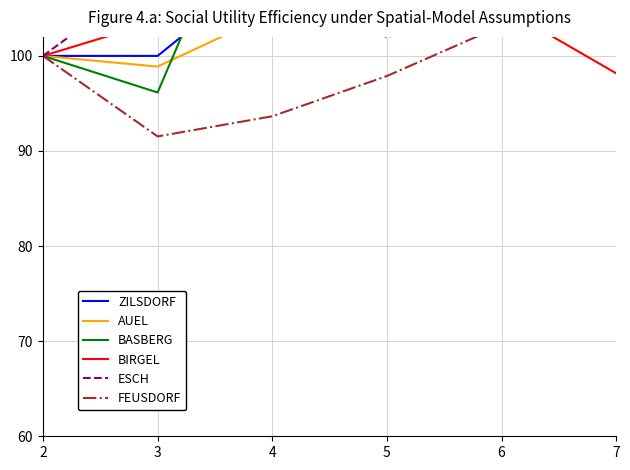

How many lines are shown in the chart?

6